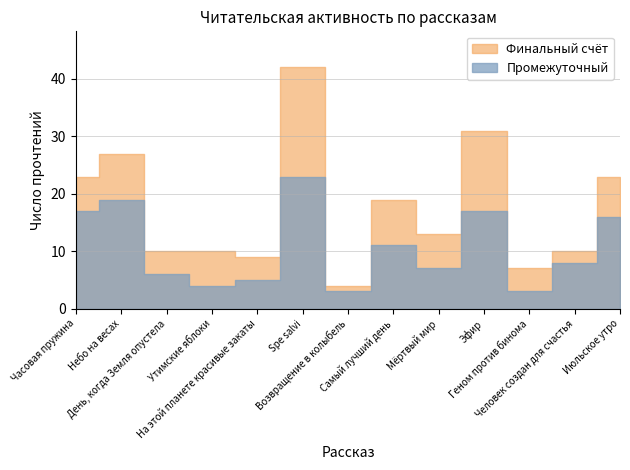

What is the highest value of the Промежуточный series?

23